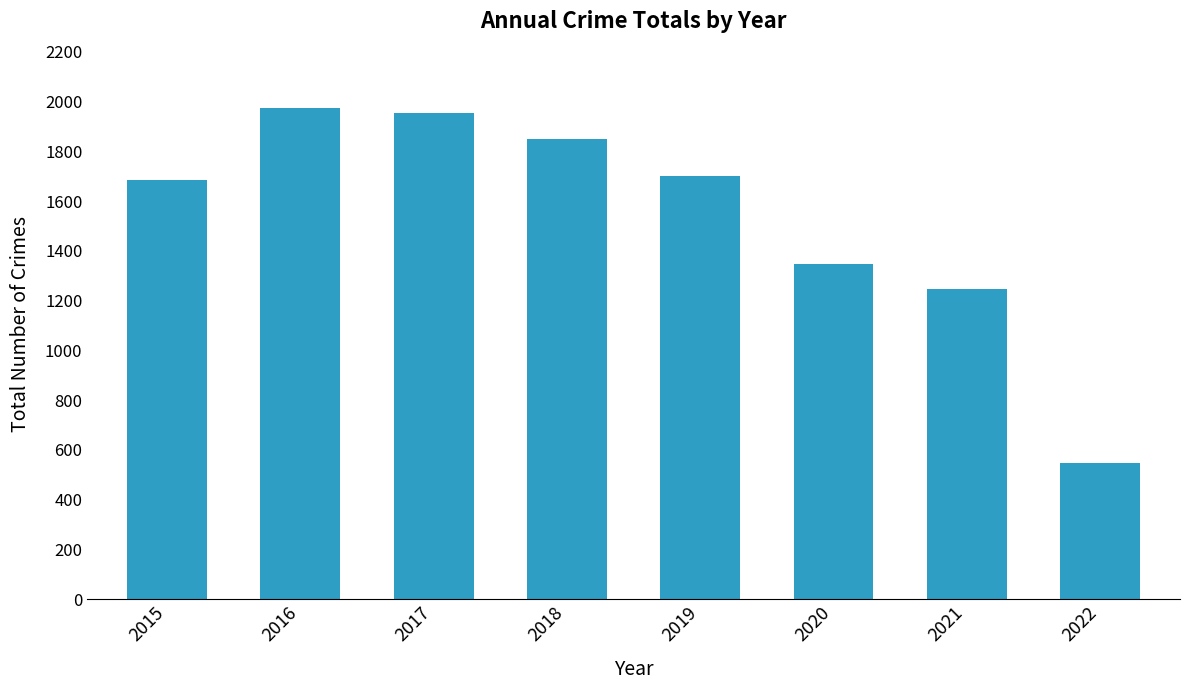

What is the minimum value shown in the chart?

549